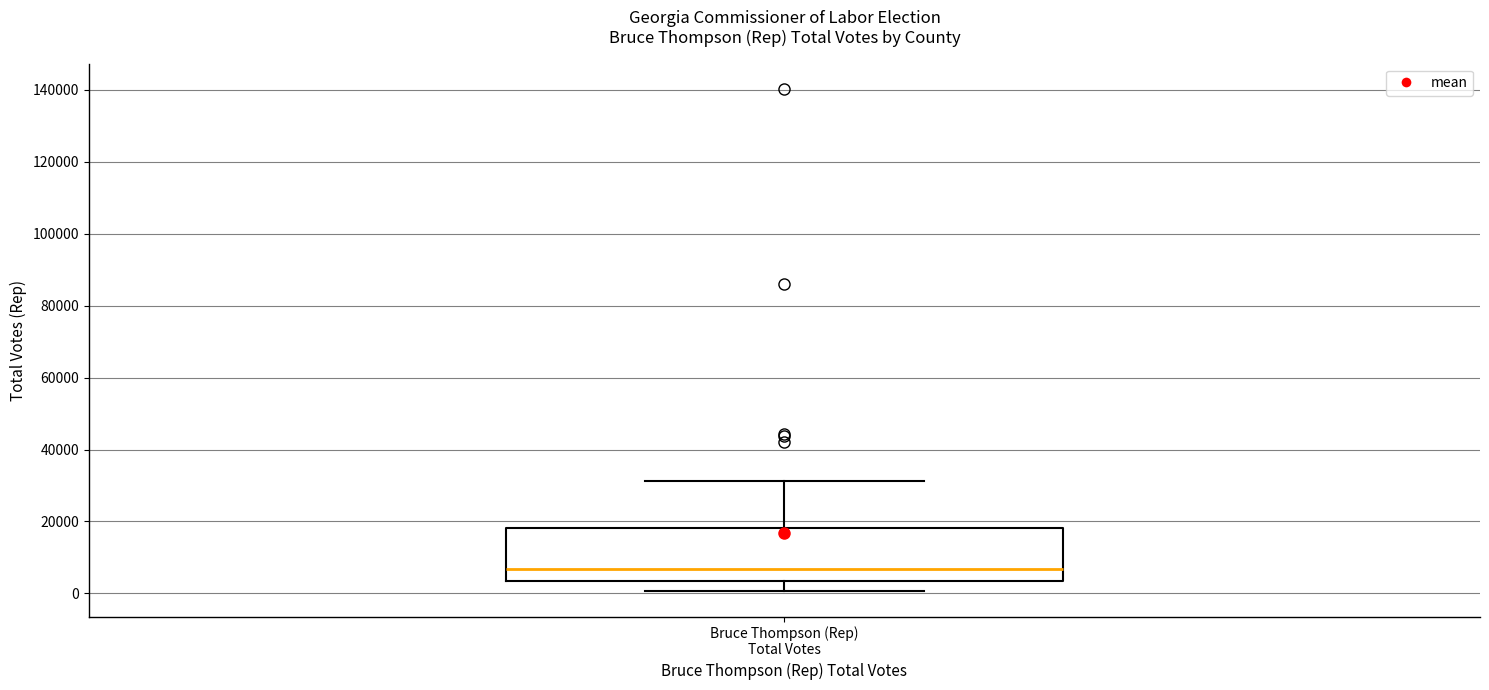

Read this box plot against the y-axis: the position of the median line, the range covered by the box, and the ends of both whiskers. The values are not printed on the chart, so give them approximately, as read against the axis.

median 6000, box 4000 to 18000, whiskers 0 to 32000